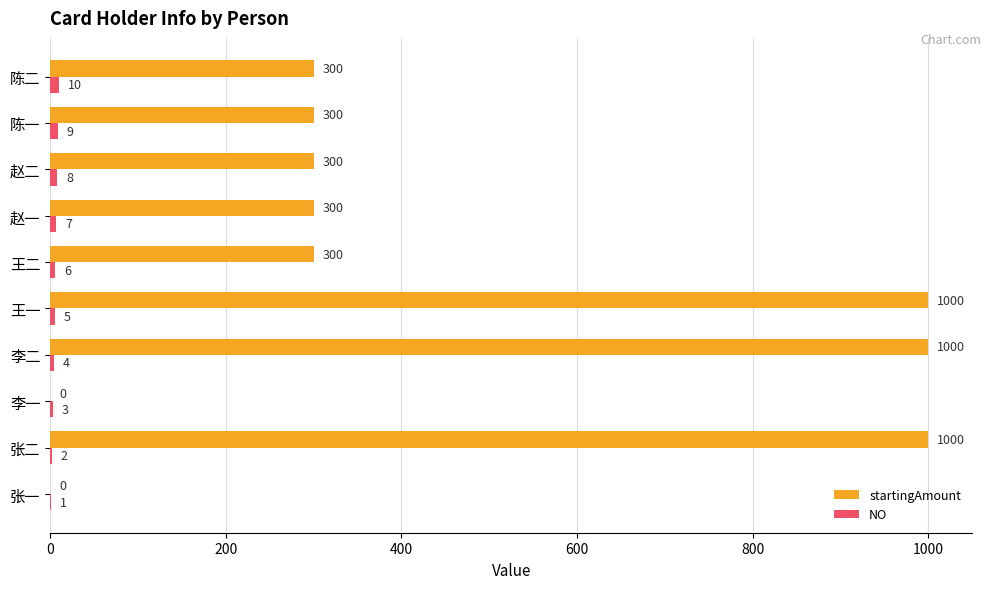

What is the maximum value for startingAmount?

1000